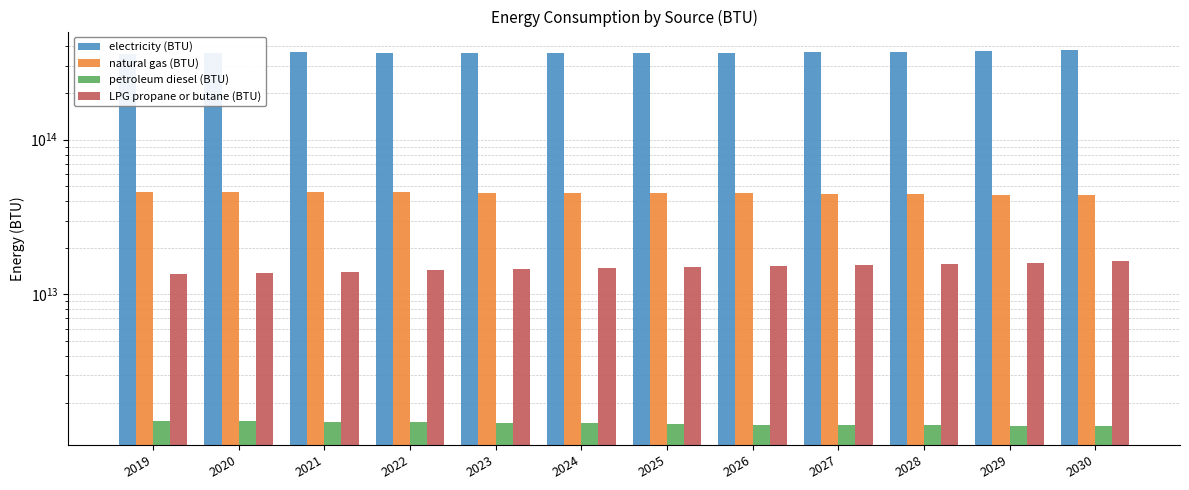

Rank the categories by petroleum diesel (BTU) value from highest to lowest.

2019, 2020, 2021, 2022, 2023, 2024, 2025, 2026, 2027, 2028, 2029, 2030